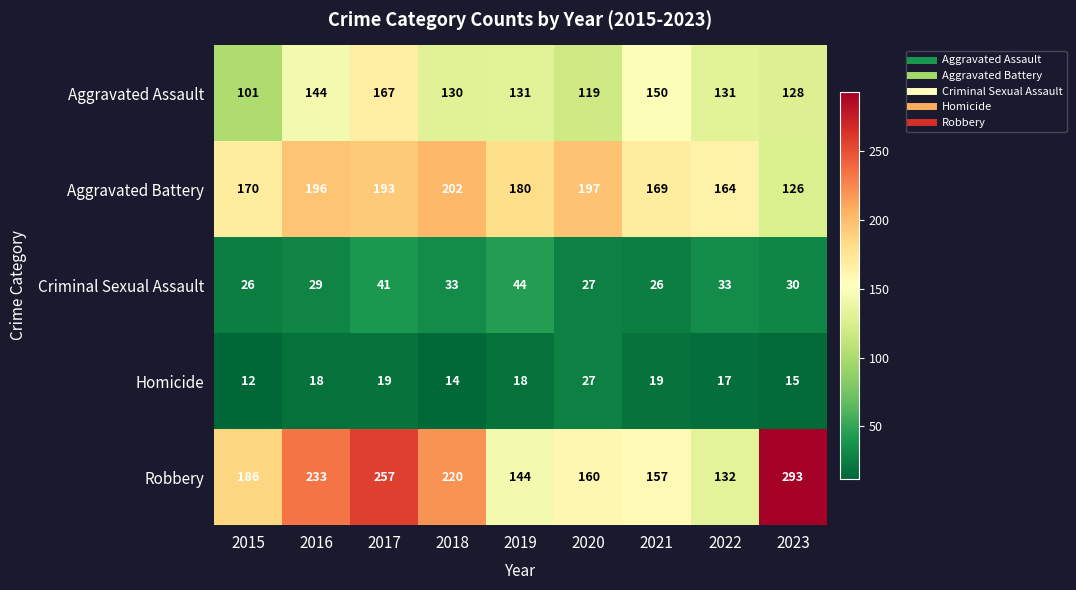

How many series are shown in this chart?

5